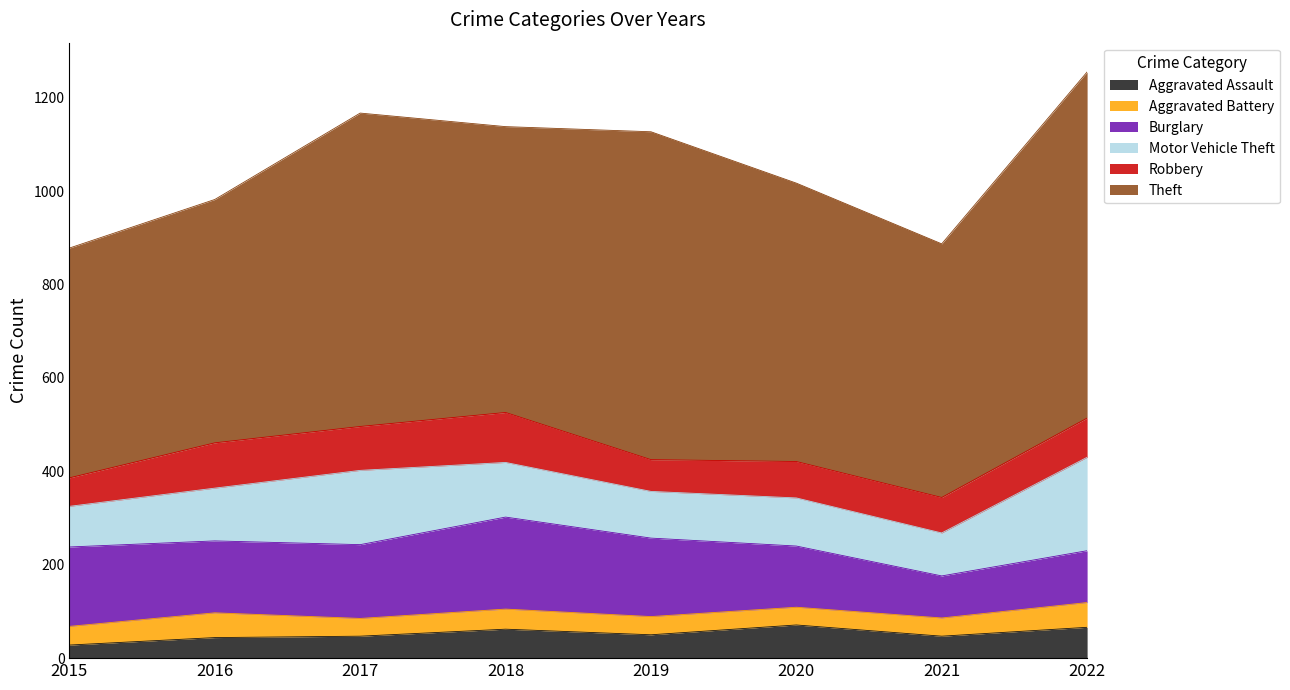

Where does the Aggravated Battery series first go above 40?

2016